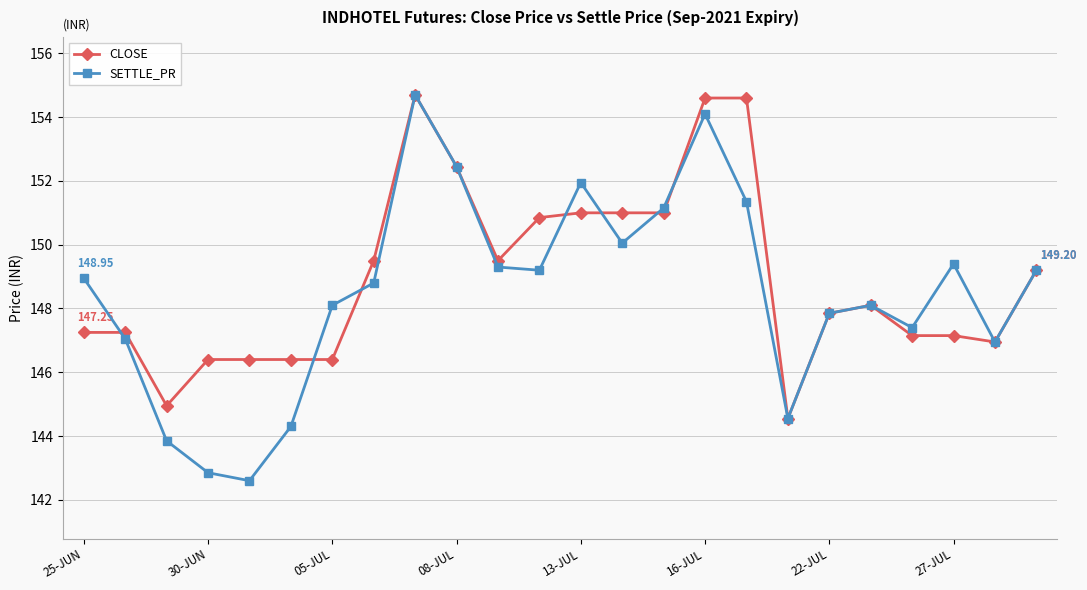

Is this an area chart (filled region under the line)?

No